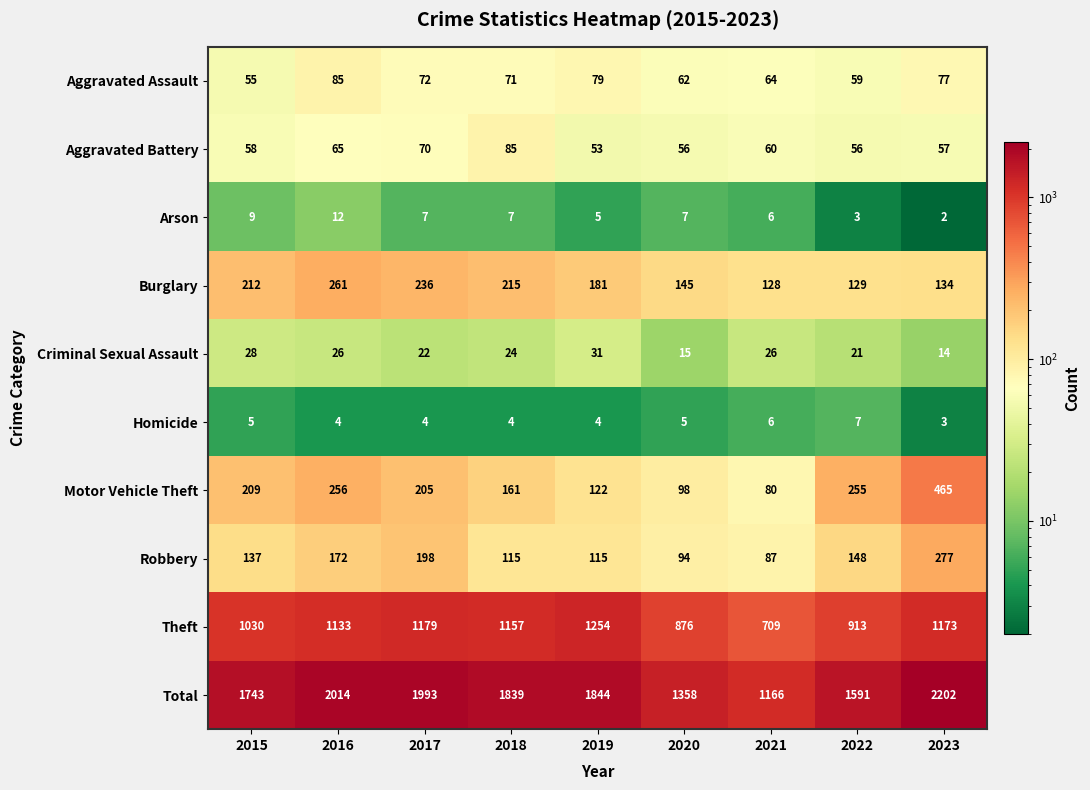

How many data points in Aggravated Battery are less than 58?

4